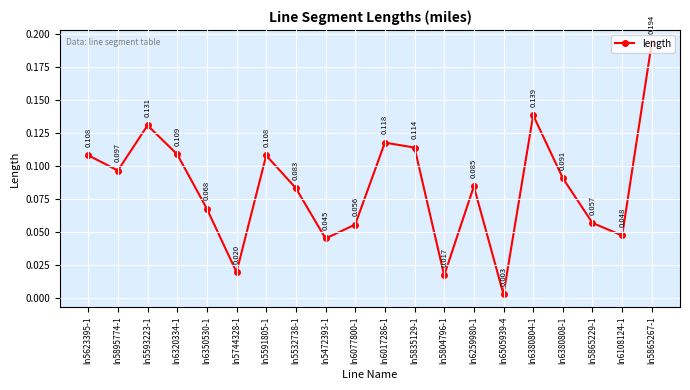

What is the label of the 6th point from the left?

ln5744328-1